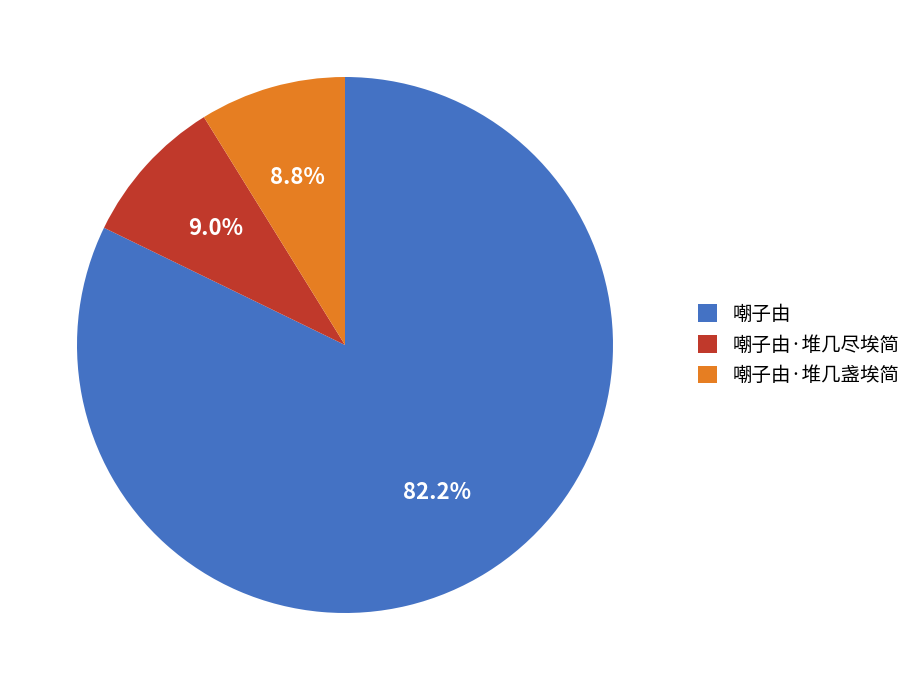

Approximately how many times larger is the value at 嘲子由·堆几尽埃简 compared to 嘲子由?

0.1